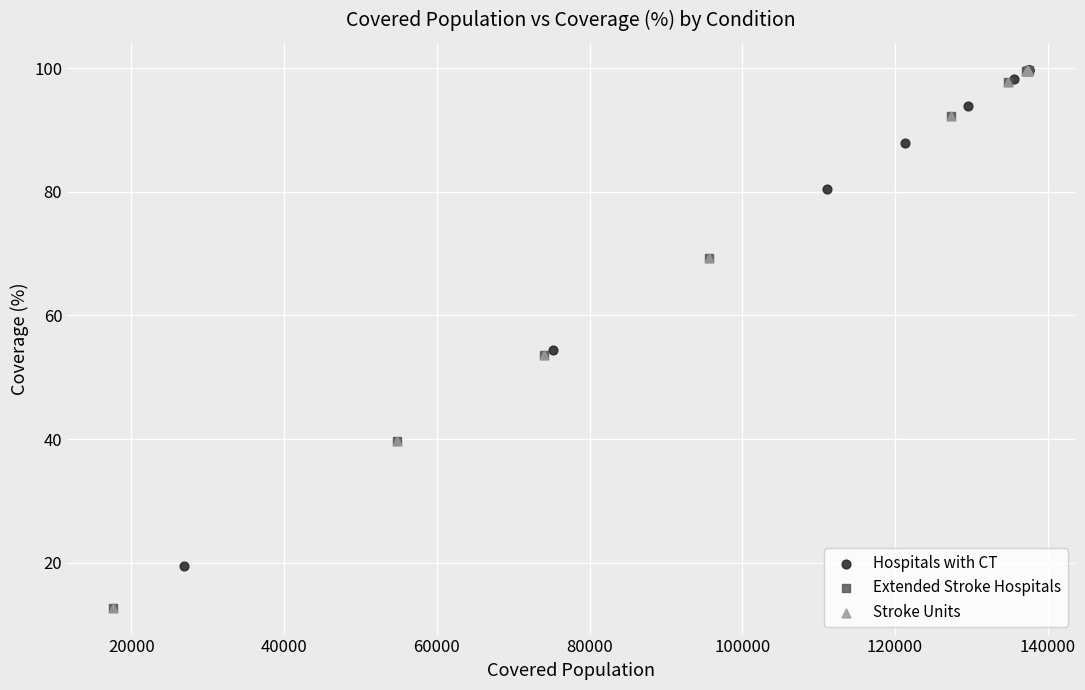

Which series has the widest spread of Y values?

Extended Stroke Hospitals